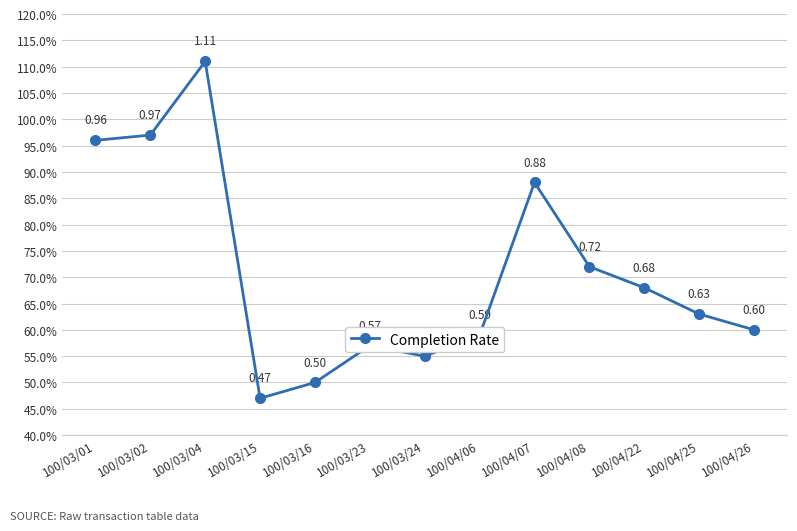

What is the sum of the values at 100/03/16 and 100/04/07?

1.4